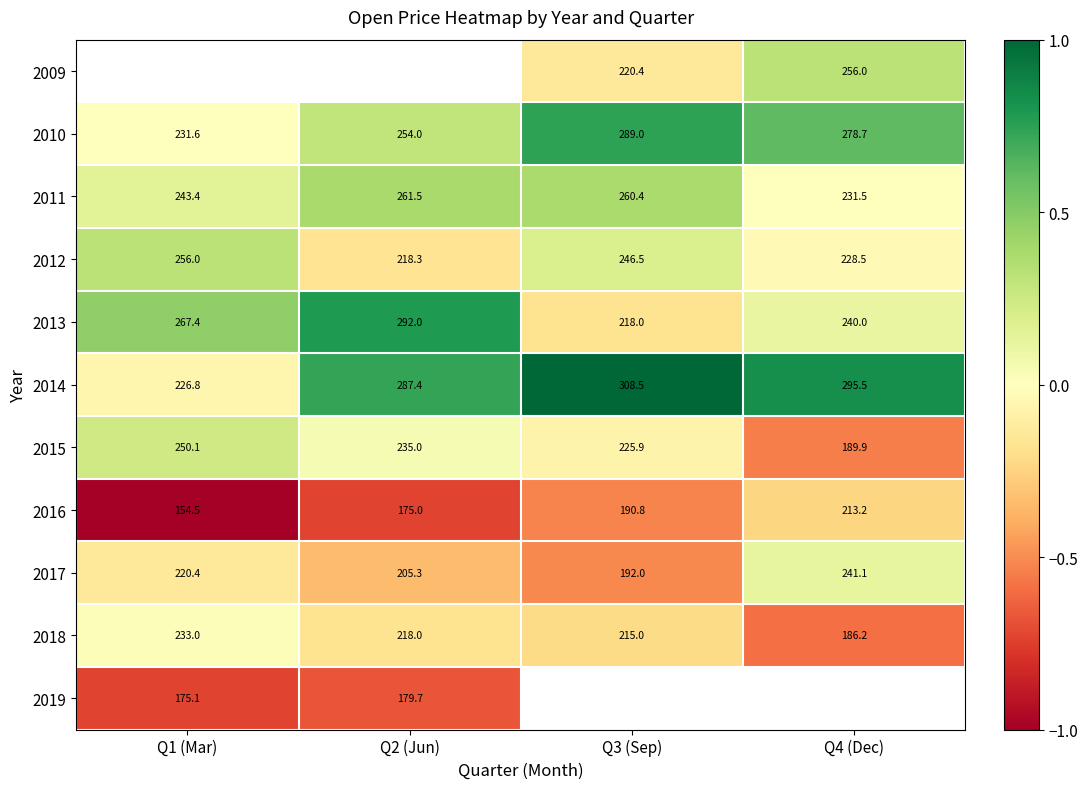

True or false: 2012 has a value of -0.3 at Q2 (Jun).

False